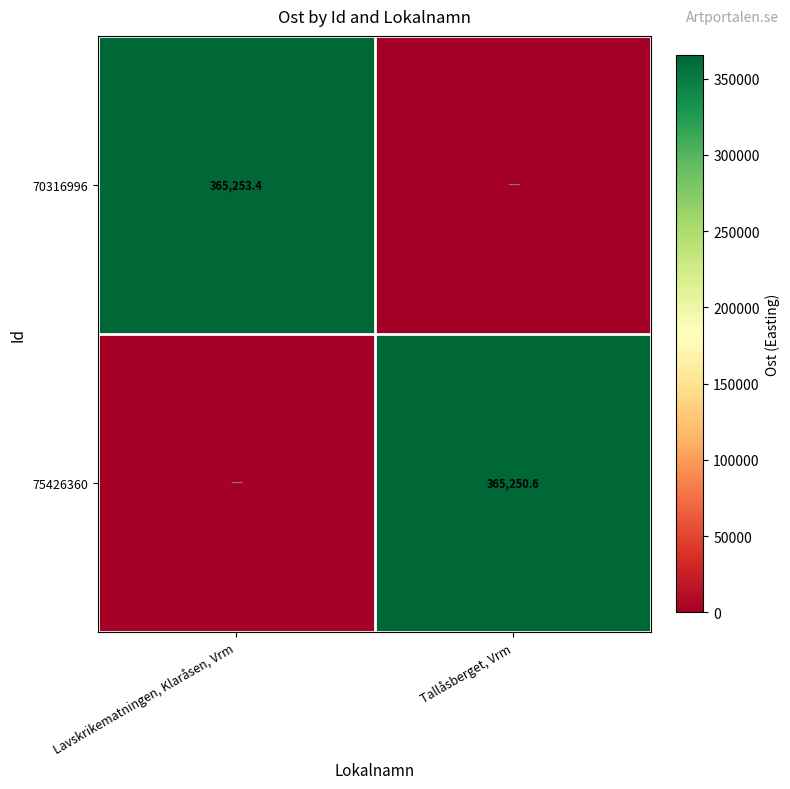

True or false: 70316996 has a value of 365253.4 at Lavskrikematningen, Klaråsen, Vrm.

True